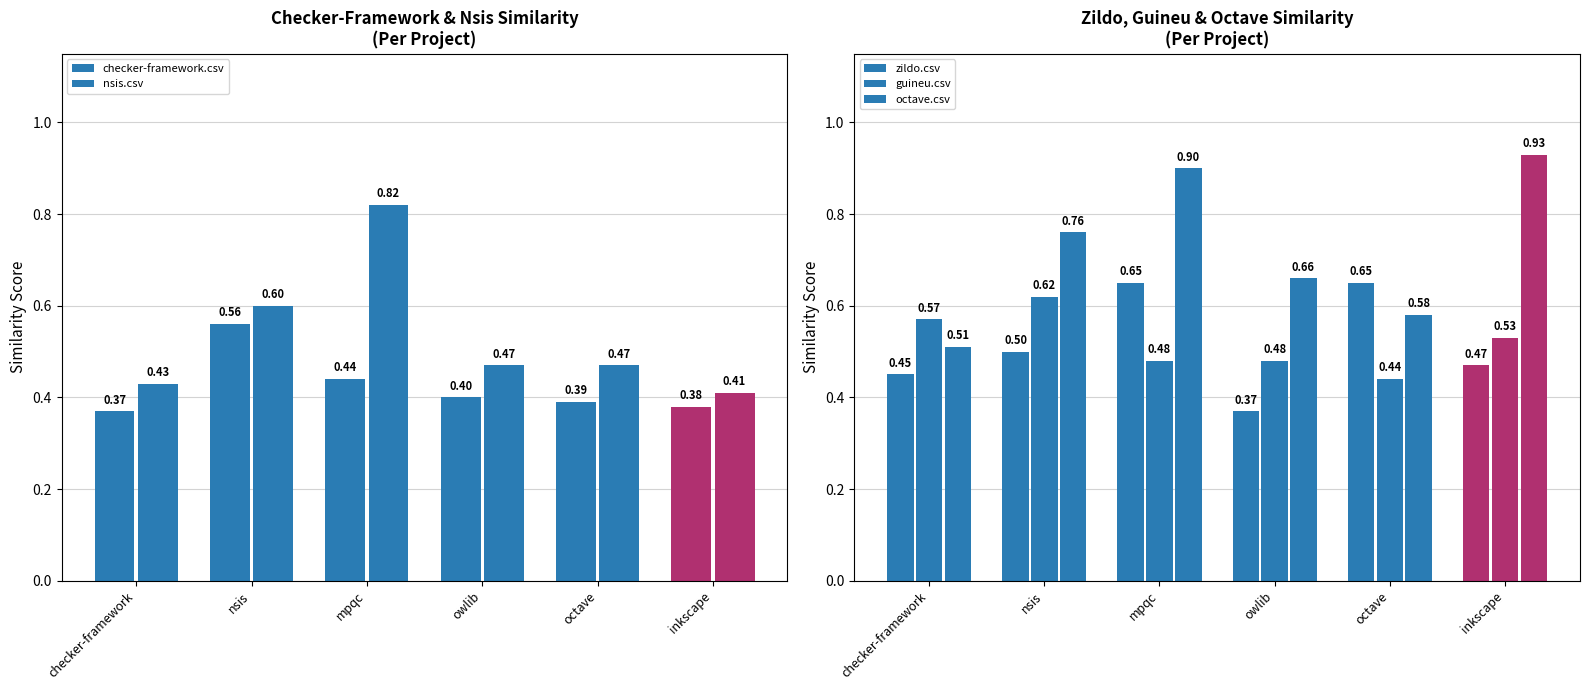

What are all the series names shown in the legend?

checker-framework.csv, nsis.csv, zildo.csv, guineu.csv, octave.csv